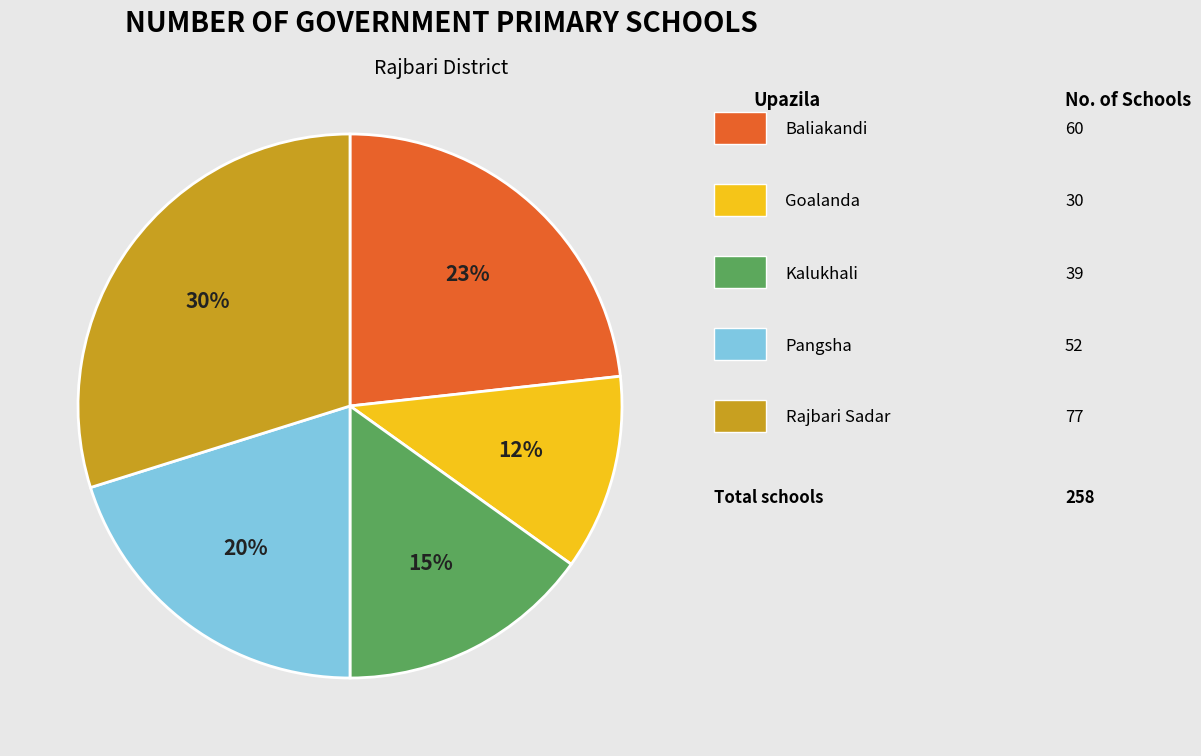

To the nearest percent, what is the difference between the largest and smallest slice percentages?

18%